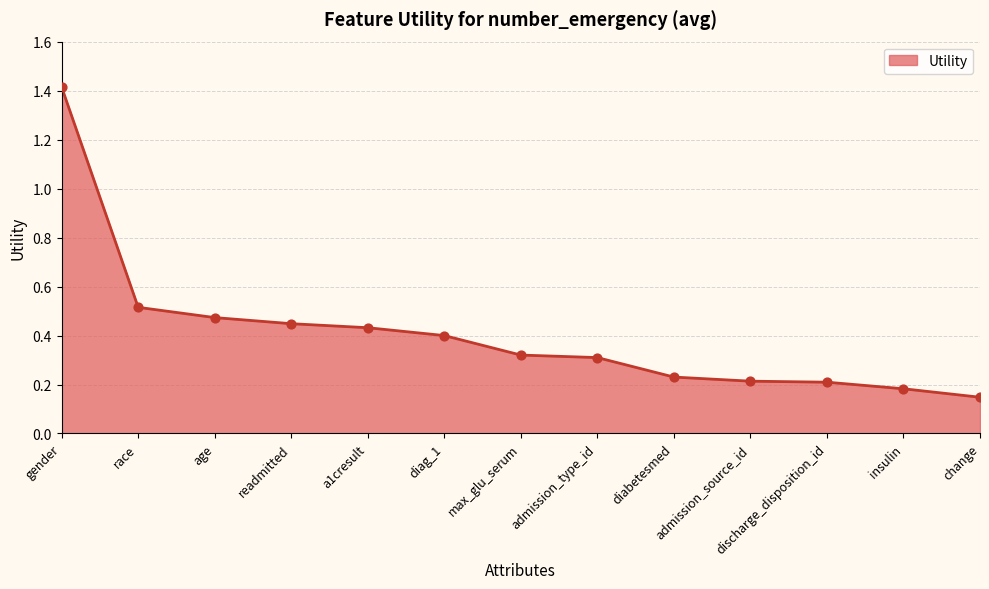

What is the change in value from age to insulin?

-0.3